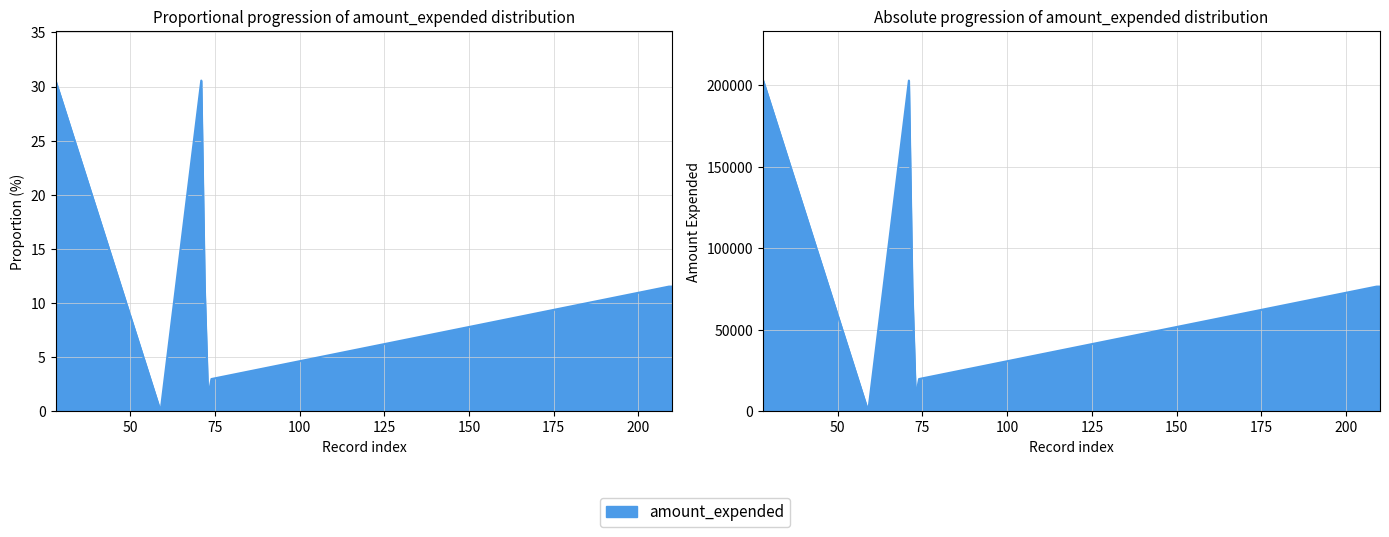

What is the ratio of the value at 71 to the value at 209?

2.7